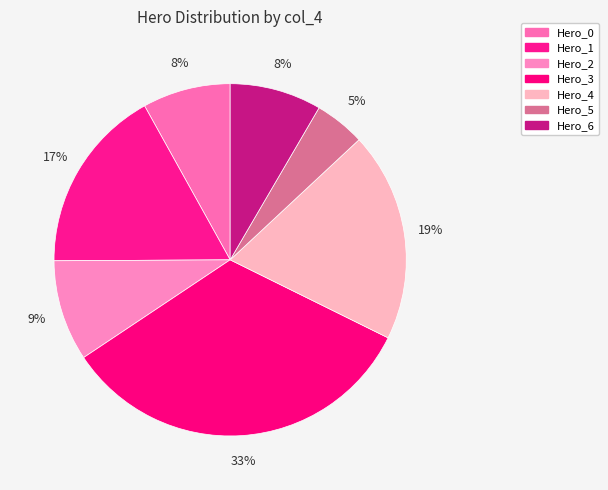

How many segments does this pie chart have?

7